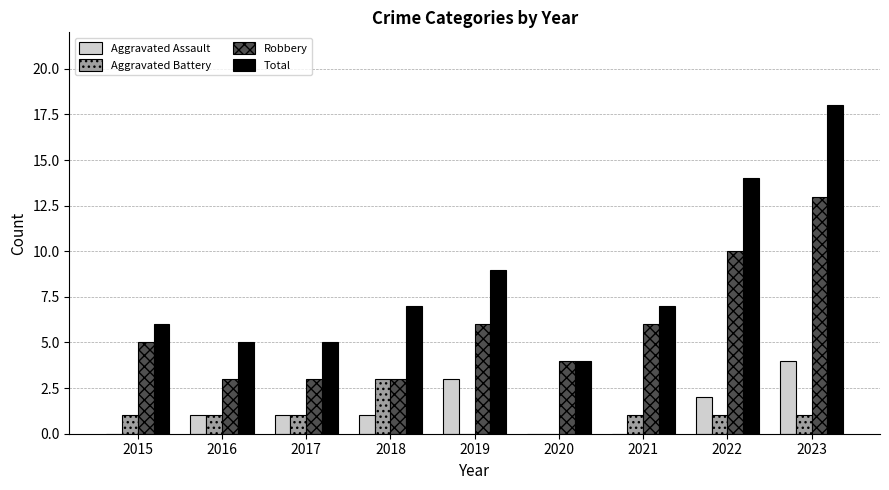

What is the sum of all Total values?

75